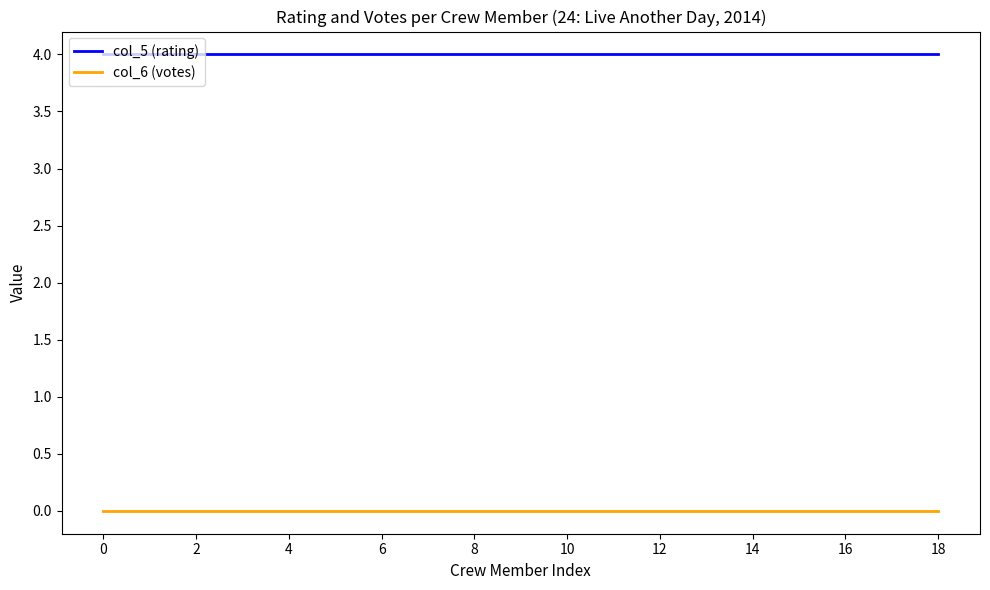

List the series in order of their overall mean, lowest first.

col_6 (votes), col_5 (rating)